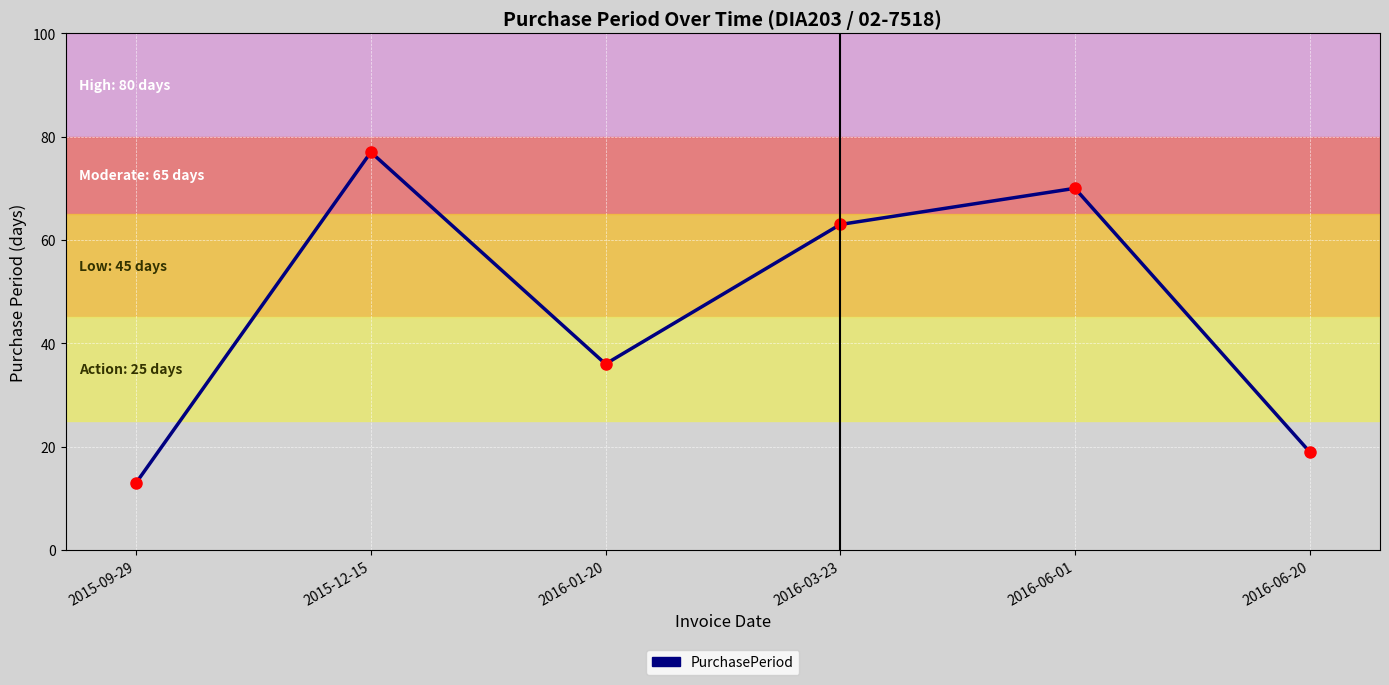

Count the number of data series in this chart.

1